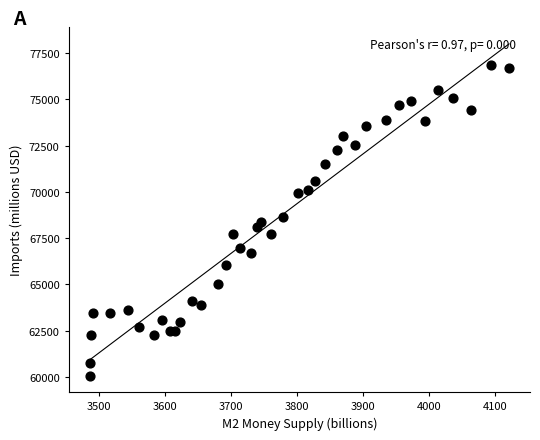

What is the range of Y values (max minus min)?

16800